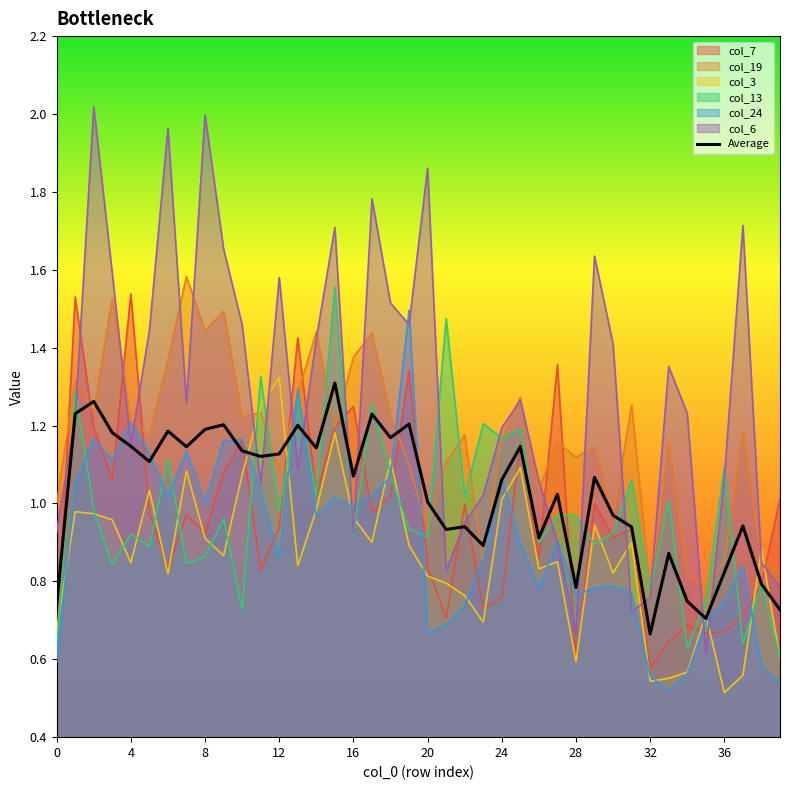

Reading left to right, extract all data points from this chart.

0.7	1.2	1.3	1.2	1.1	1.1	1.2	1.1	1.2	1.2	1.1	1.1	1.1	1.2	1.1	1.3	1.1	1.2	1.2	1.2	1.0	0.9	0.9	0.9	1.1	1.1	0.9	1.0	0.8	1.1	1.0	0.9	0.7	0.9	0.7	0.7	0.8	0.9	0.8	0.7